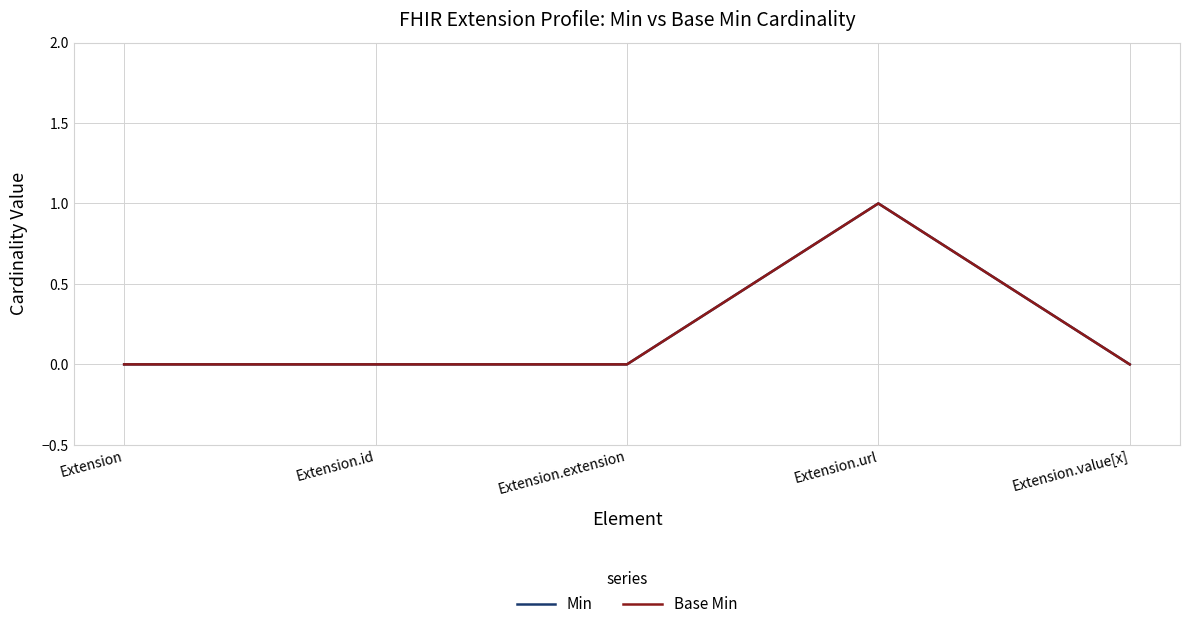

Where is the first local maximum for Base Min?

Extension.url